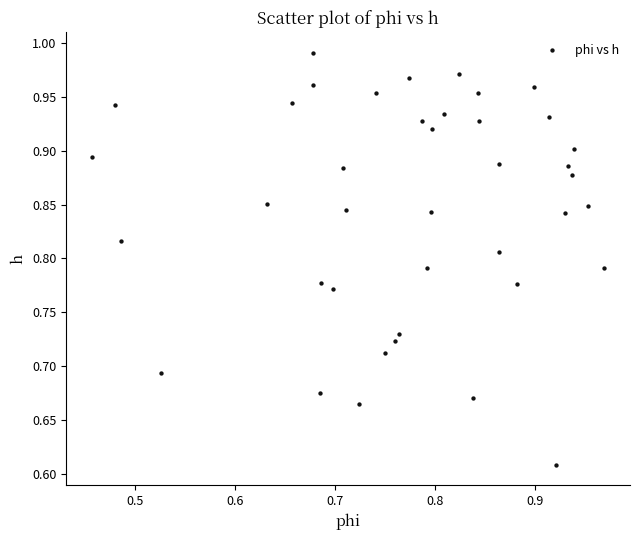

What is the range of X values (max minus min)?

0.5